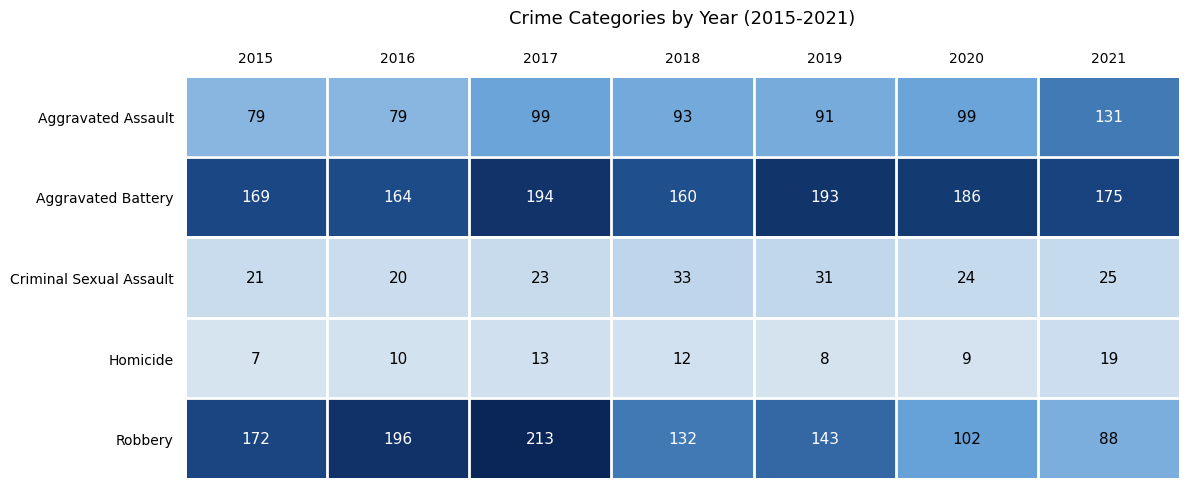

What is the difference between the maximum and minimum values in the Homicide series?

12